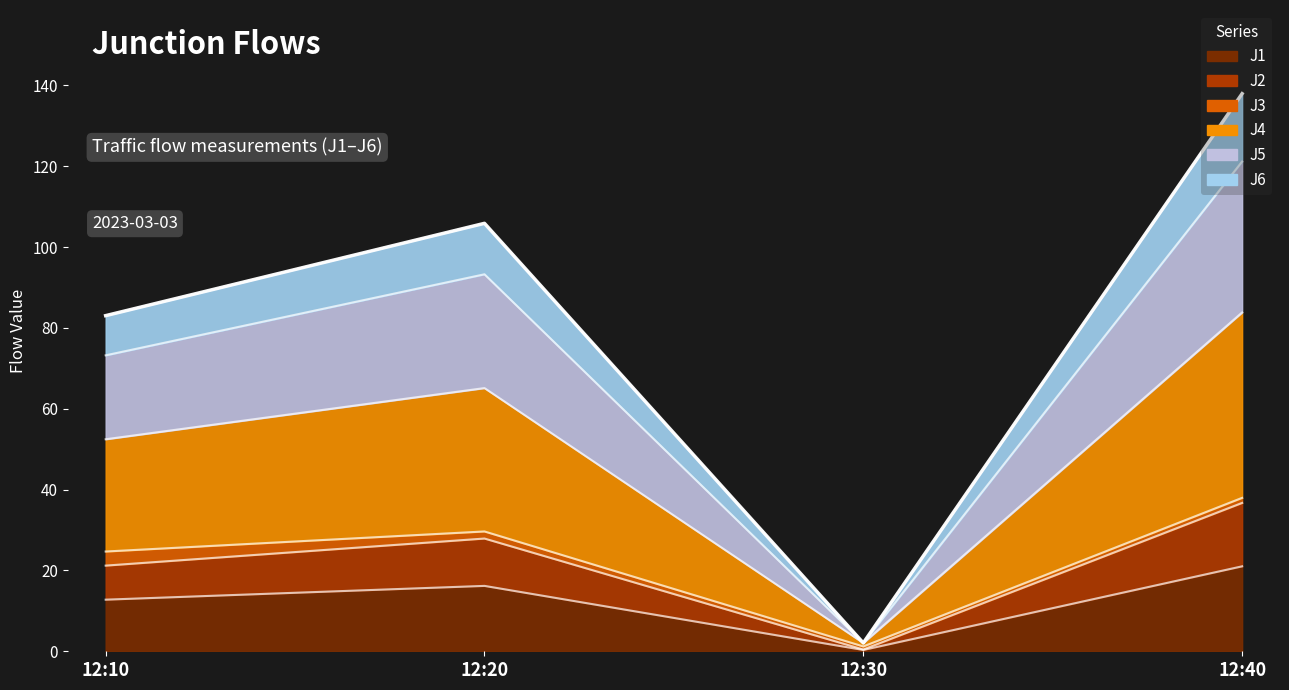

Where is the first local minimum for J4?

12:30